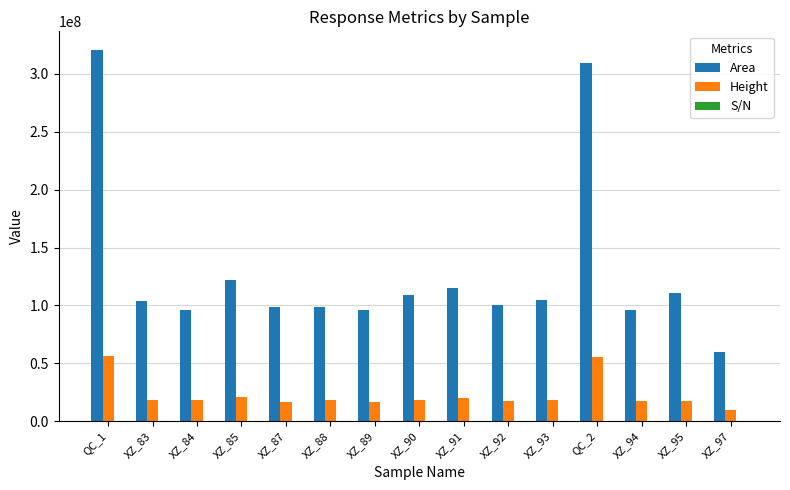

Which series has the largest total across all categories?

Area